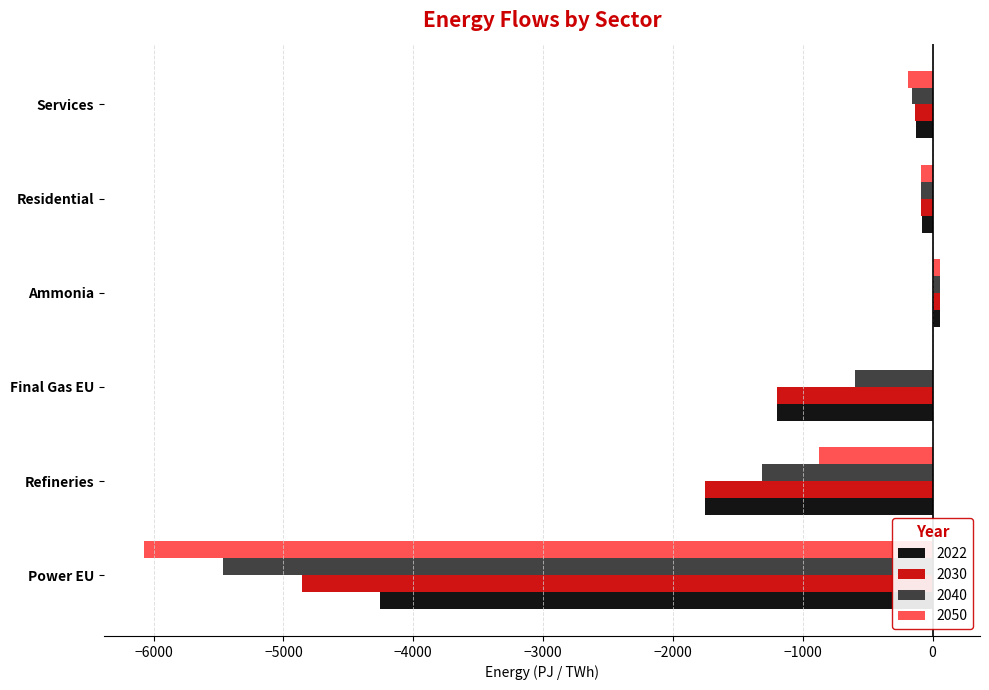

Which category has the highest value in the 2030 series?

Ammonia